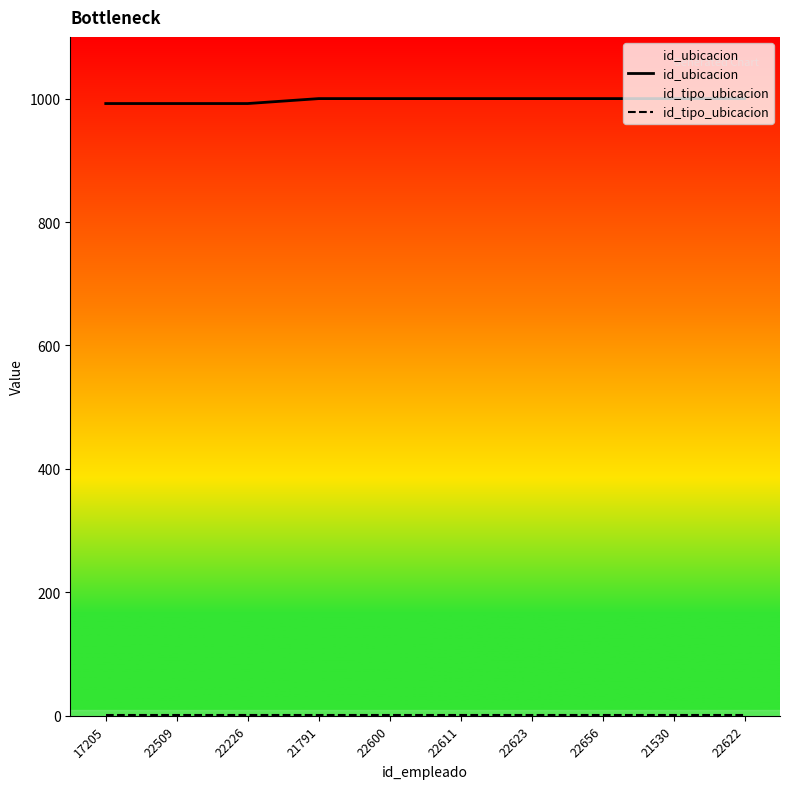

True or false: id_tipo_ubicacion and id_ubicacion cross at least once.

False